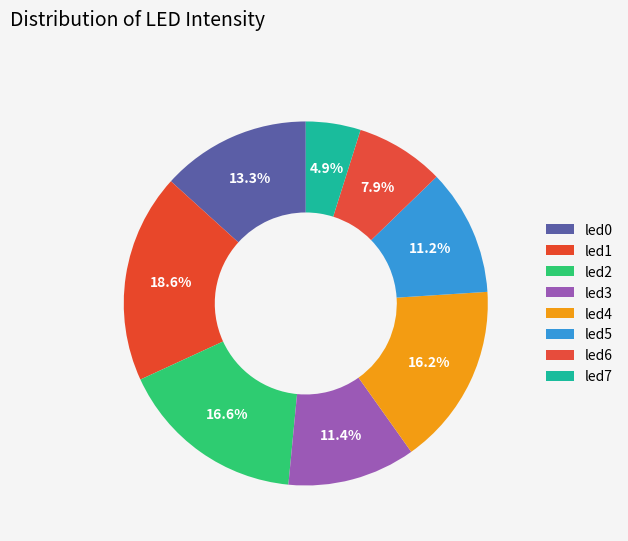

To the nearest percent, what portion does led7 represent?

5%